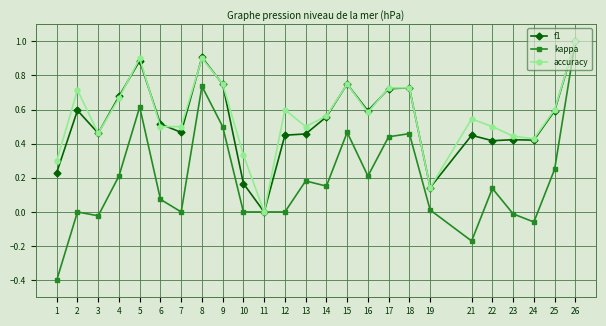

True or false: accuracy has a value of 0.6 at 16.

True